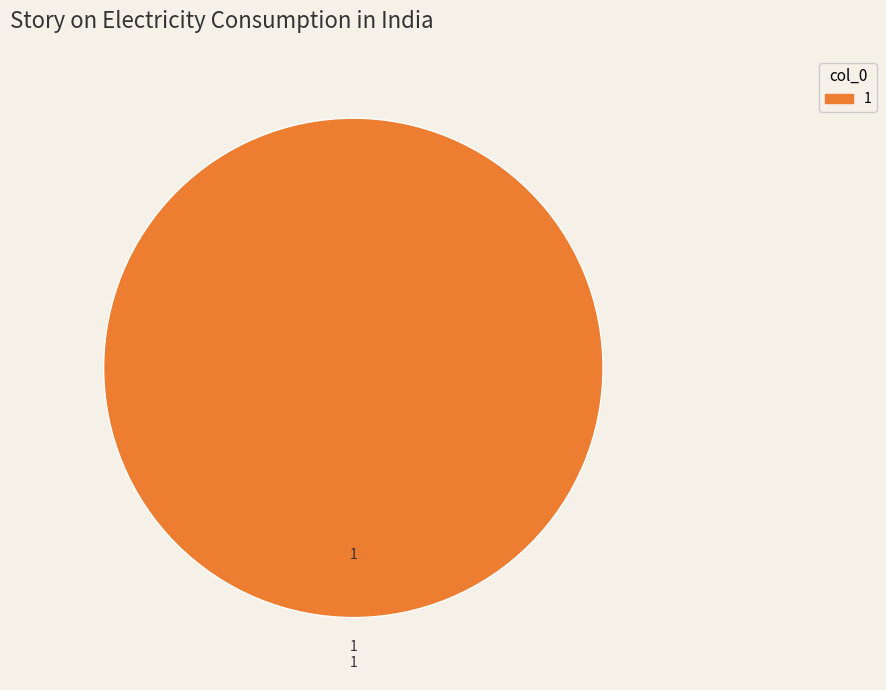

Count the number of slices in the pie.

1